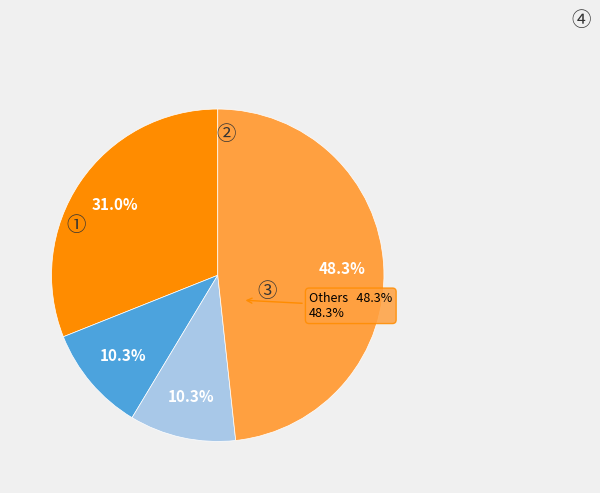

Approximately how many times larger is the value at 雲小纖 compared to 61.93.13.205?

2.0